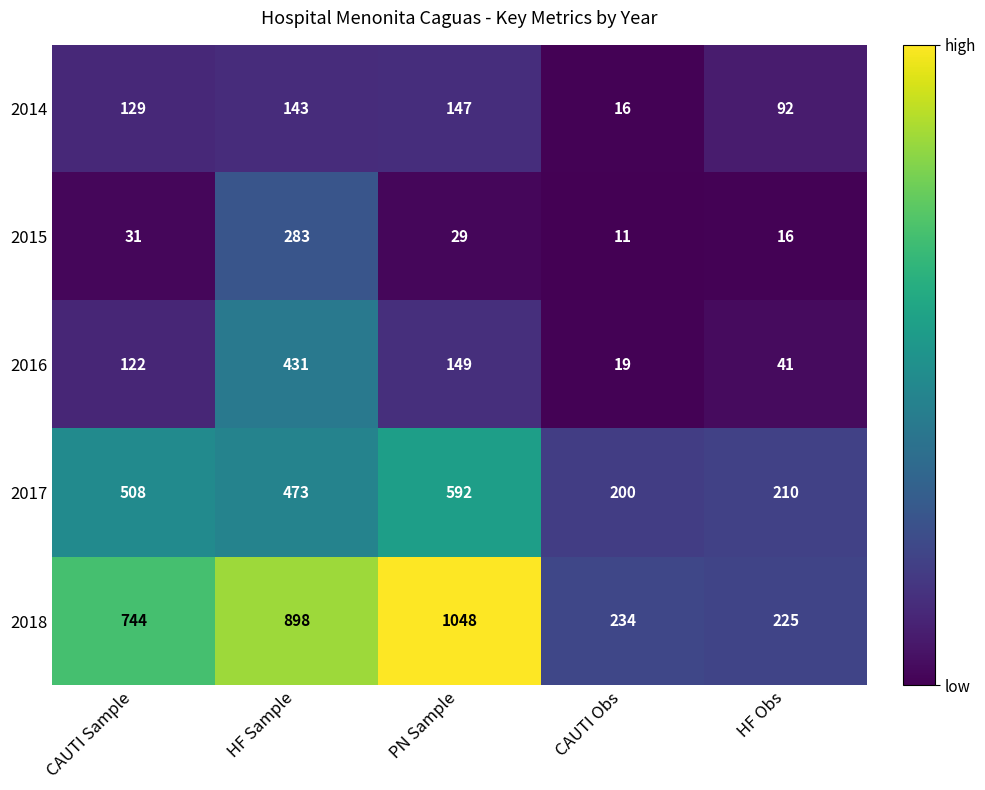

What is the maximum value shown in the chart?

1048